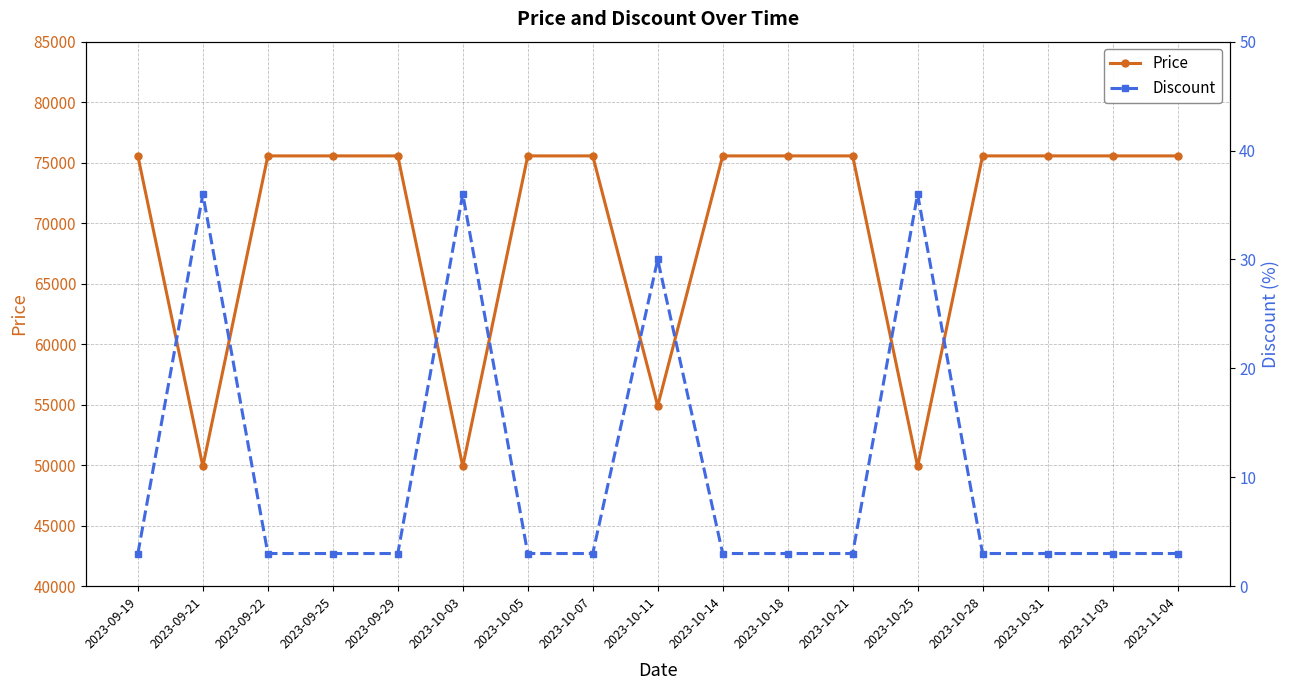

List the series in order of their peak value, lowest first.

Discount, Price